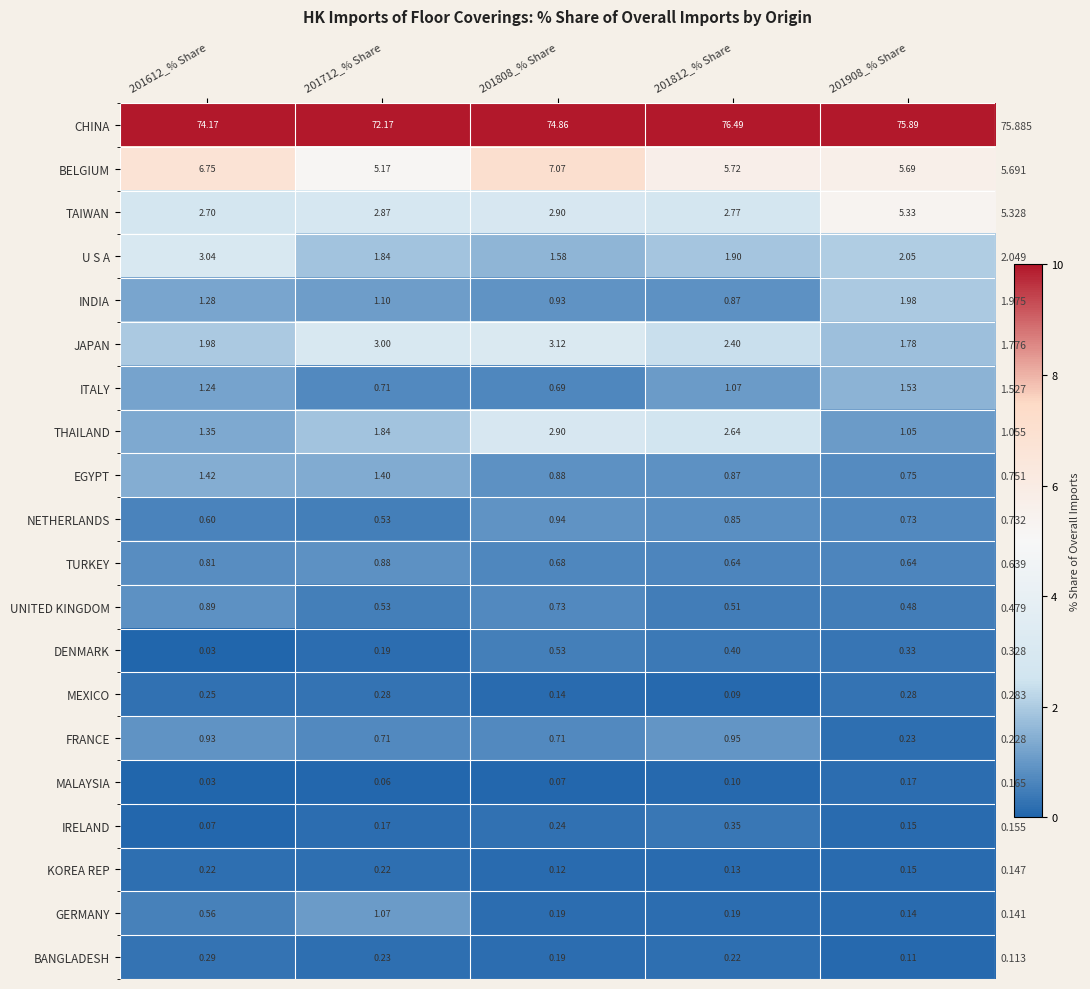

What is the average value of the INDIA series?

1.2